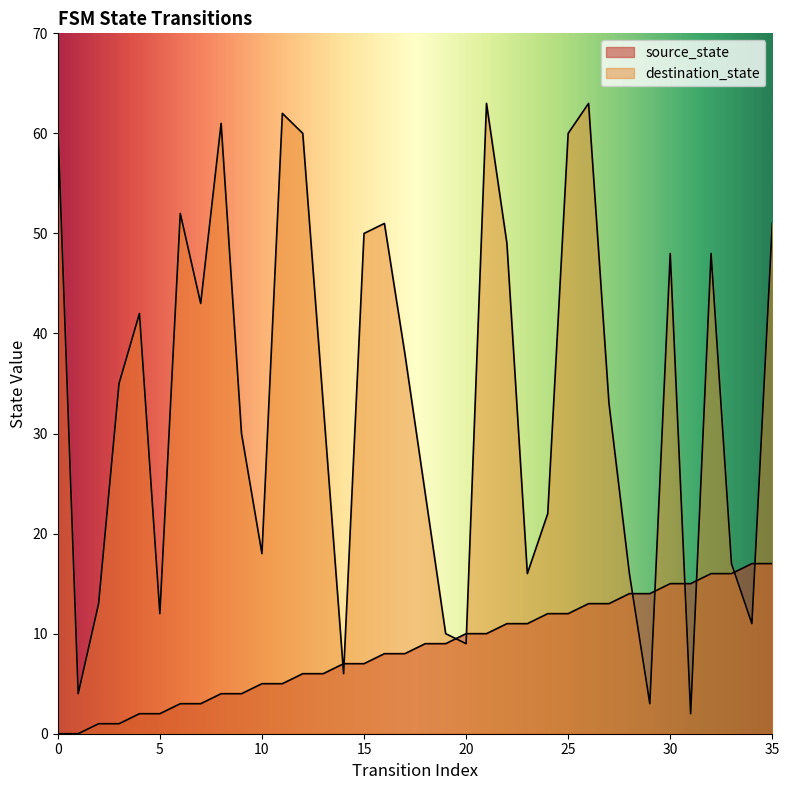

How many times do source_state and destination_state cross each other?

10